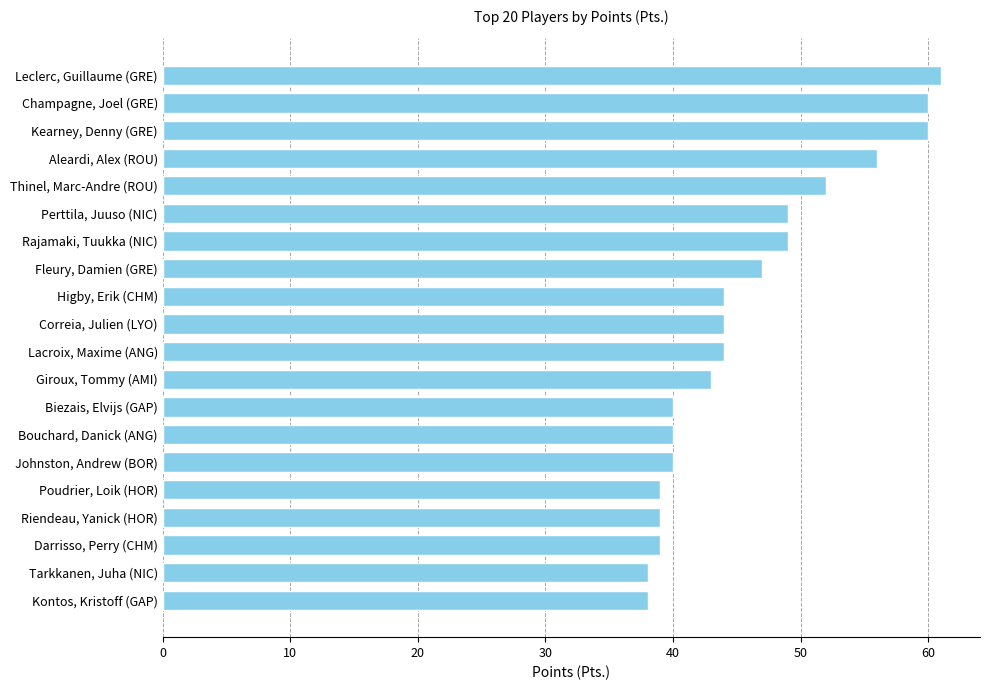

What is the sum of the values at Poudrier, Loik (HOR) and Lacroix, Maxime (ANG)?

83